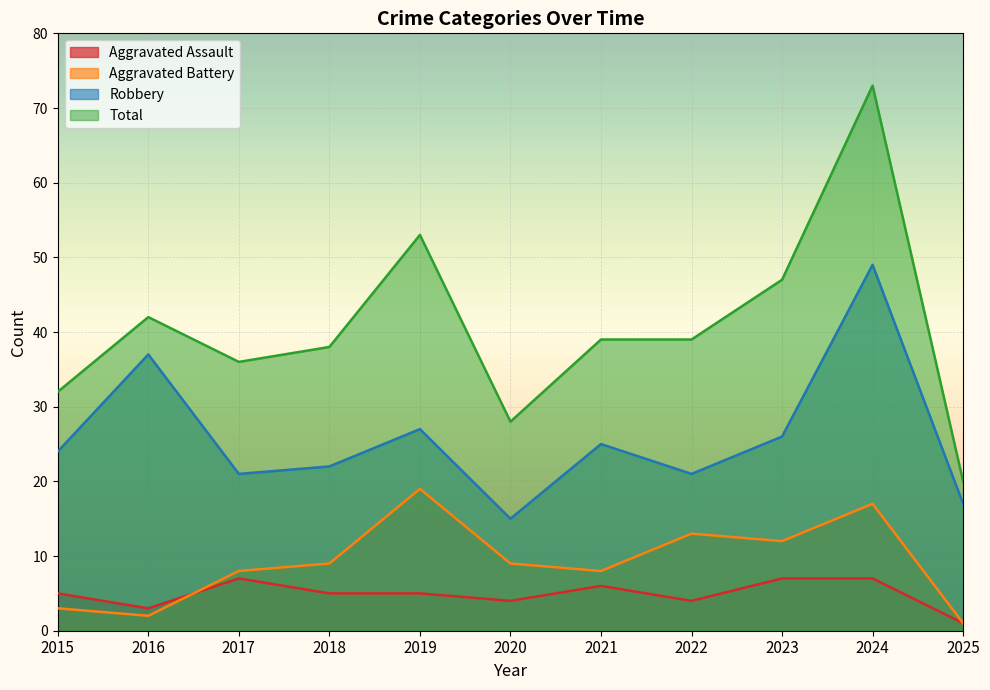

What is the difference between the maximum and second lowest values in the Aggravated Assault series?

4